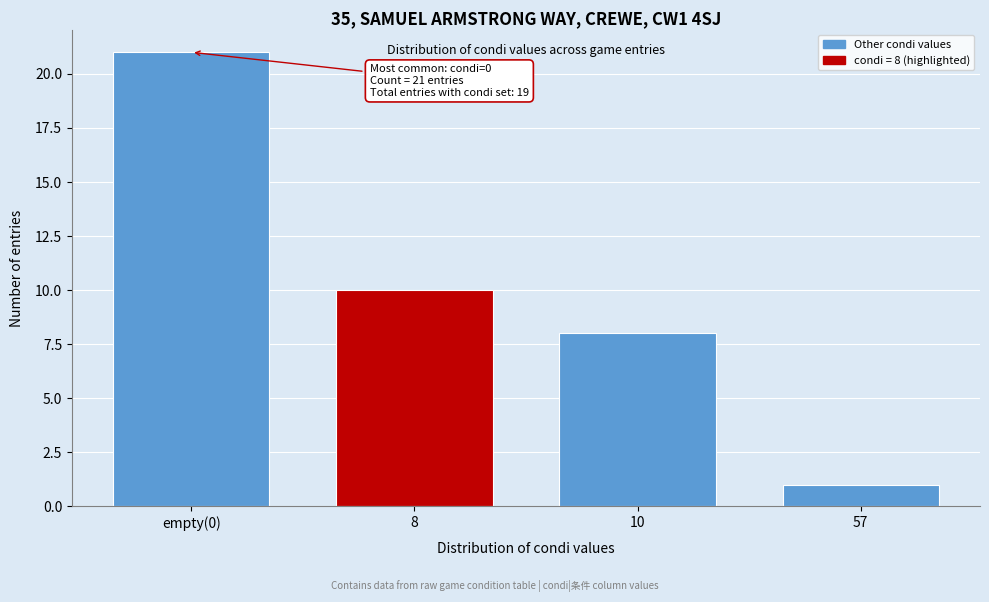

Reading left to right, what are all the values shown in this chart?

21	10	8	1